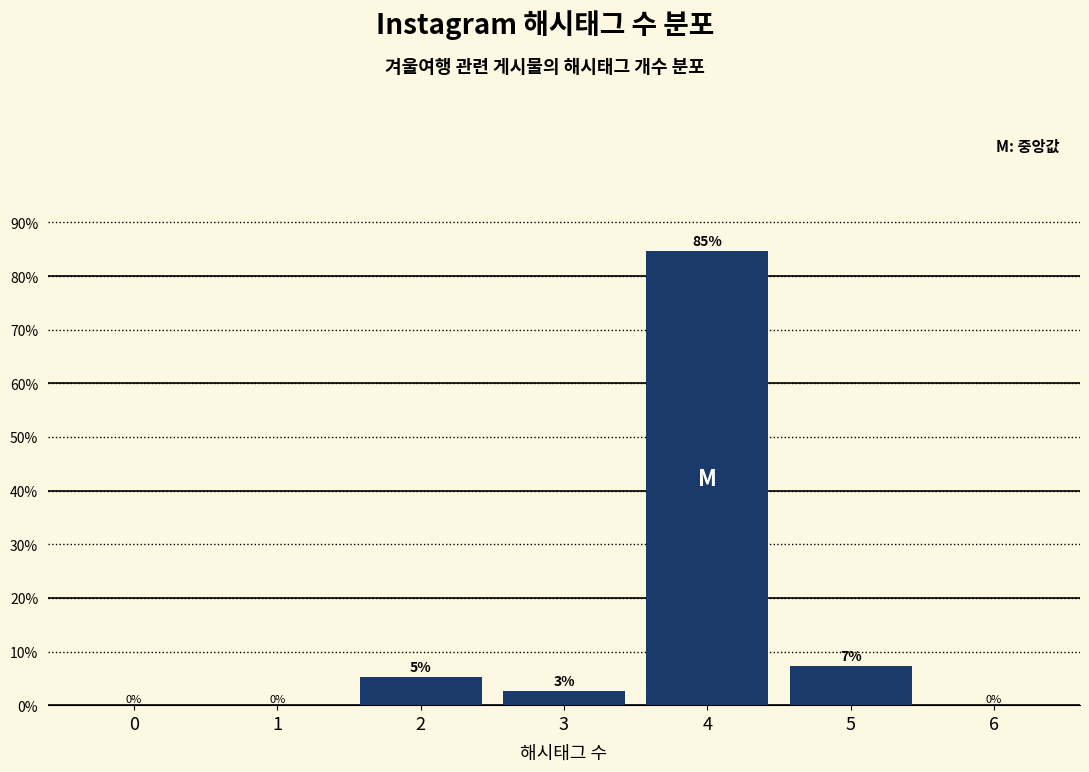

At which label is the value closest to 42?

5